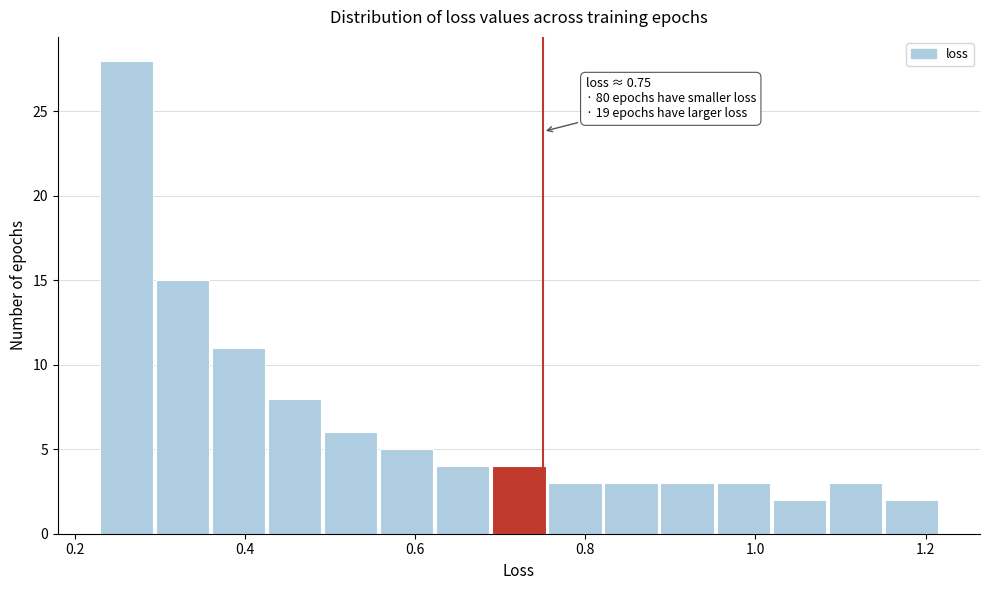

Around what value on the x-axis is the tallest bar? Give the approximate position of its centre, as read against the axis.

0.26